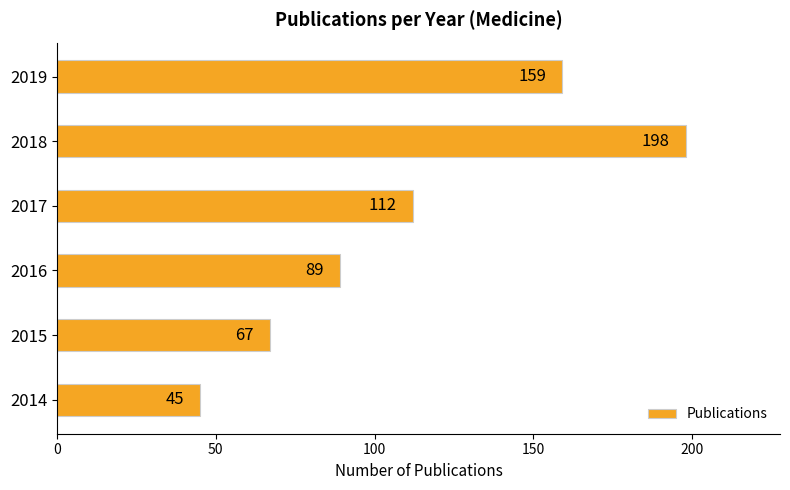

What is the difference between the values at 2015 and 2014?

22